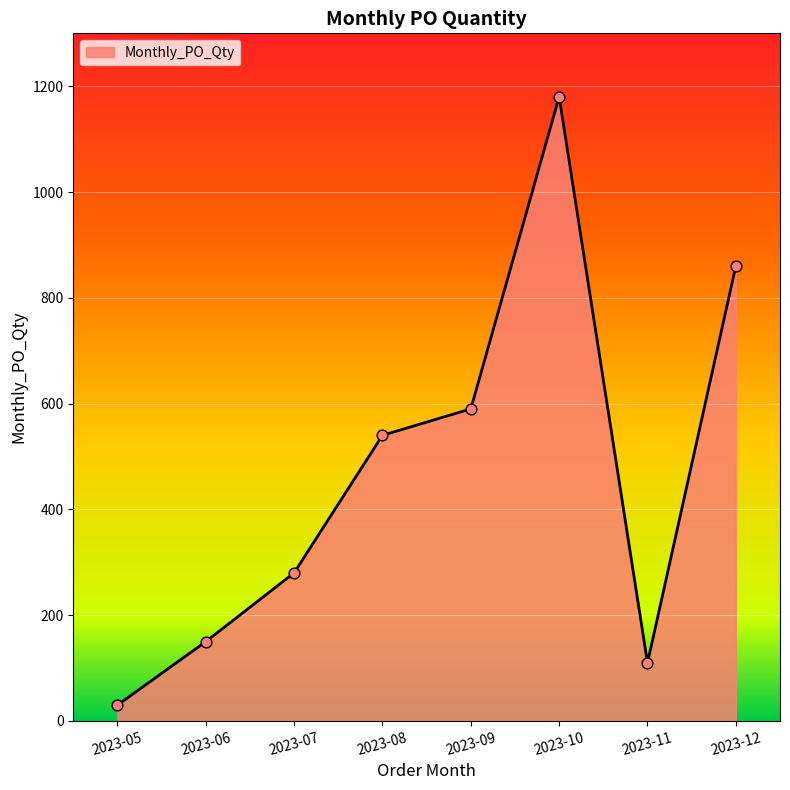

Approximately how many times larger is the value at 2023-11 compared to 2023-07?

0.4